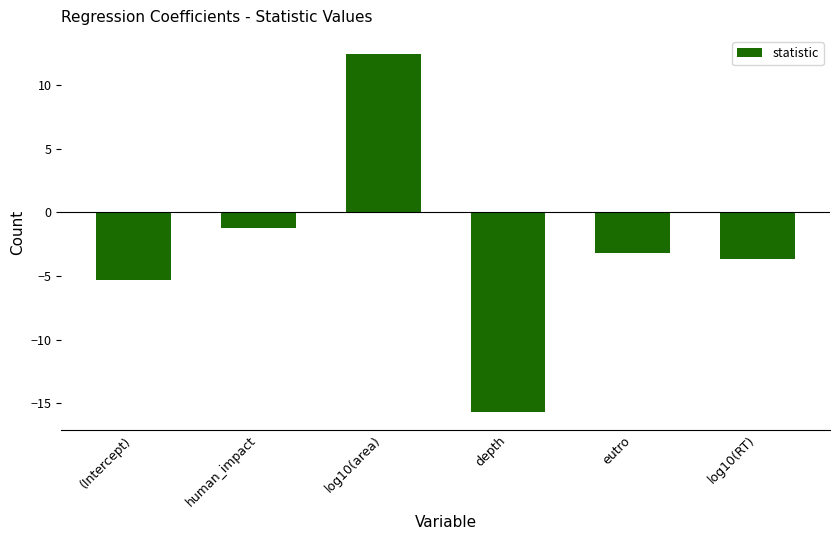

What is the change in value from human_impact to log10(area)?

+13.7